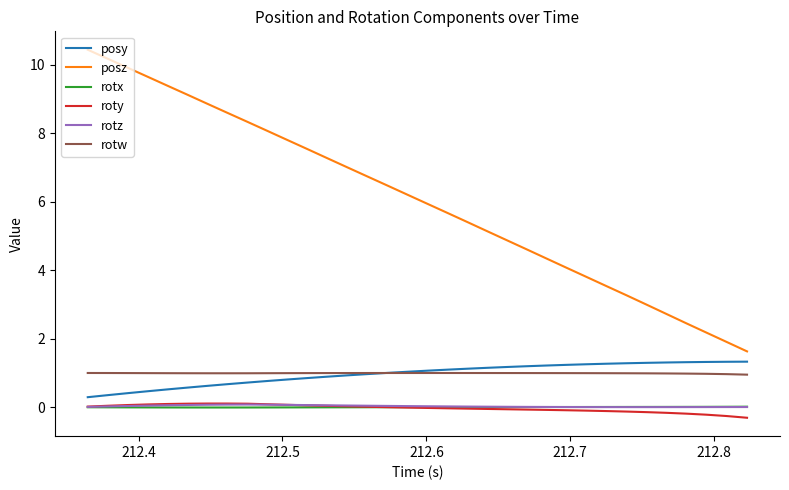

What are all the series names shown in the legend?

posy, posz, rotx, roty, rotz, rotw